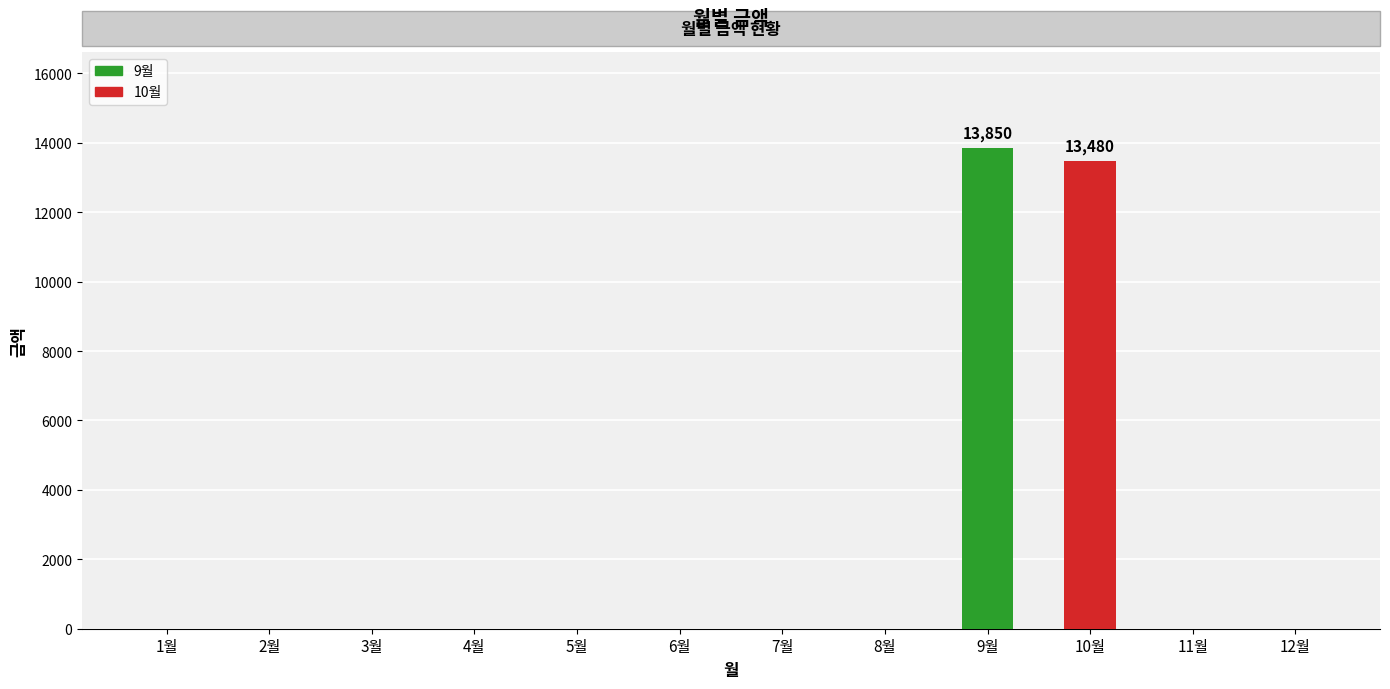

The value at 4월 is 9069. True or false?

False